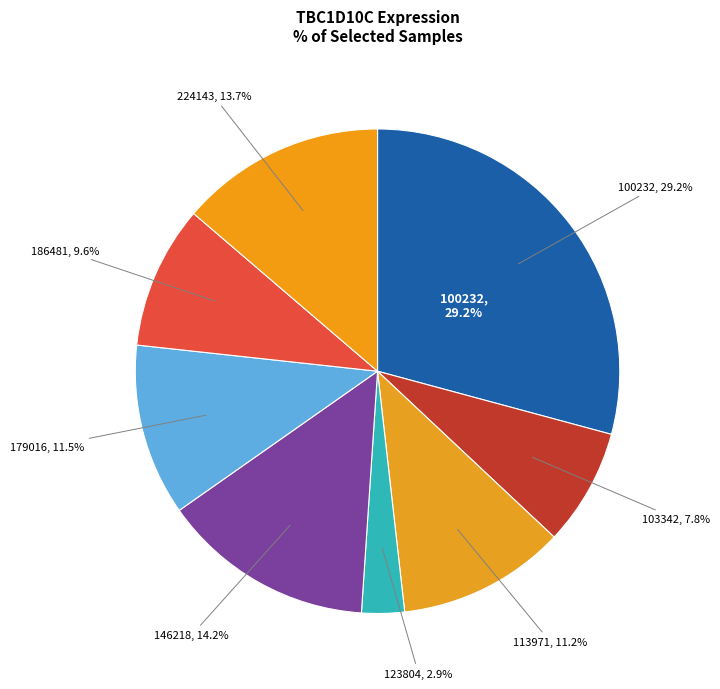

What is the total percentage of 100232 and 146218?

43.4%